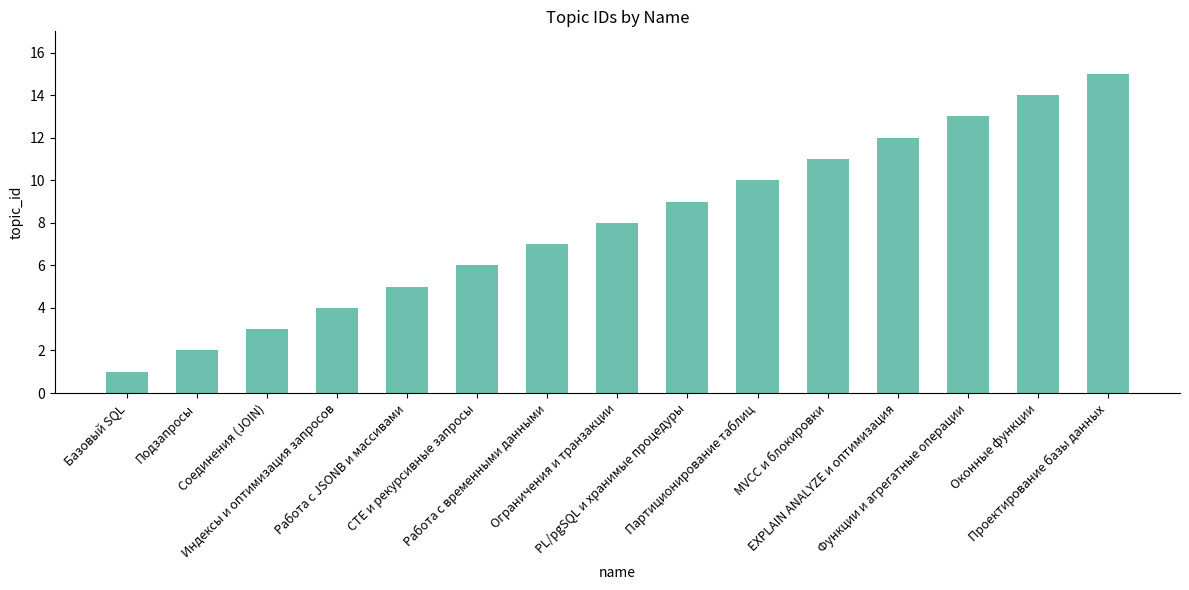

What is the value of the 8th bar from the left?

8